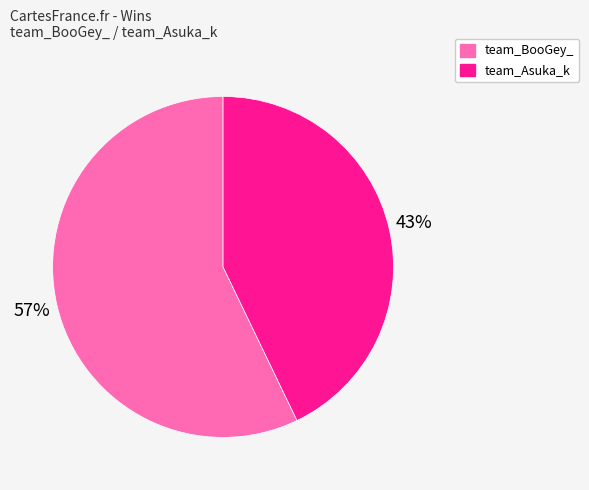

Is the sum of team_BooGey_ and team_Asuka_k greater than half?

Yes